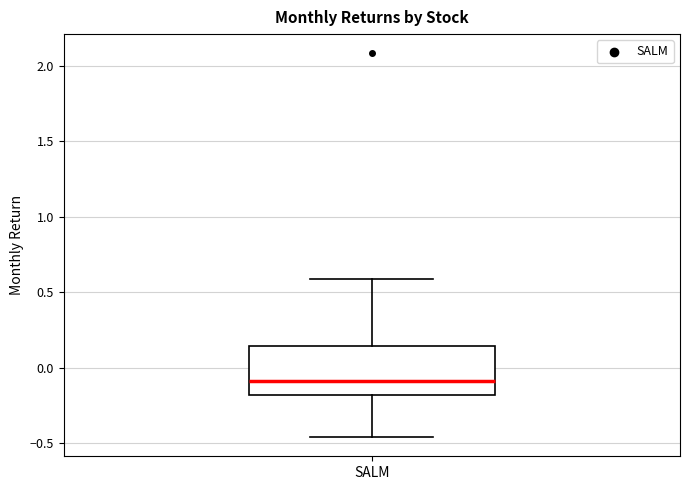

Transcribe this box plot: give where the median line is, the range the box spans, and where the two whiskers end, as read against the y-axis. The values are not printed on the chart, so give them approximately, as read against the axis.

median -0.10, box -0.20 to 0.15, whiskers -0.45 to 0.60